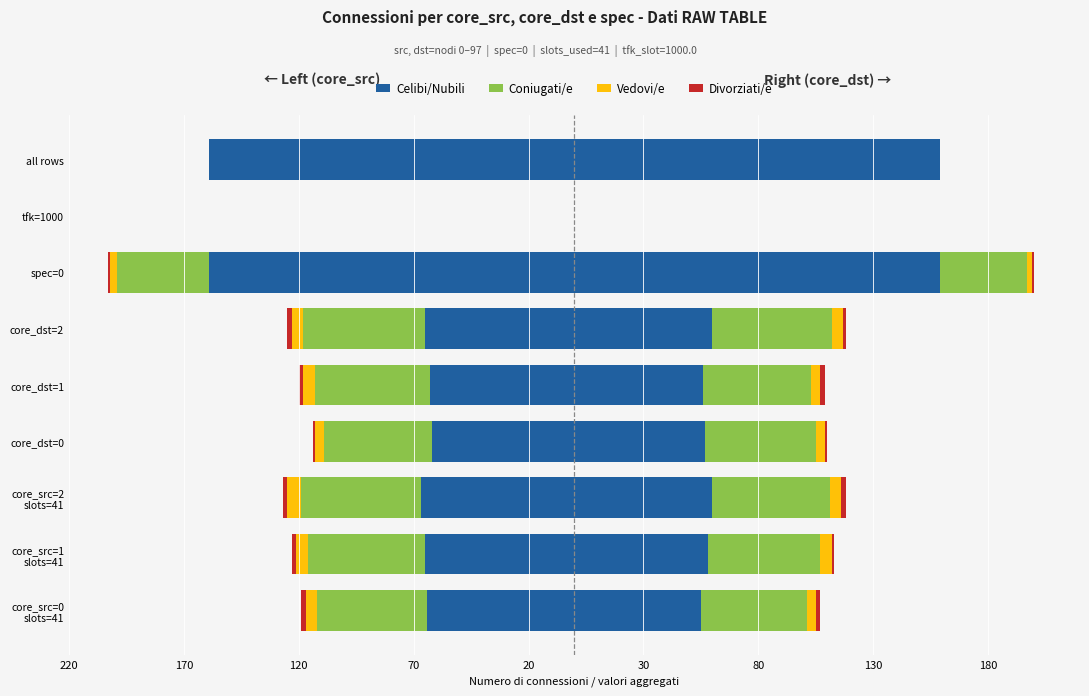

Count the Divorziati/e values in the range -2 to -1.

7